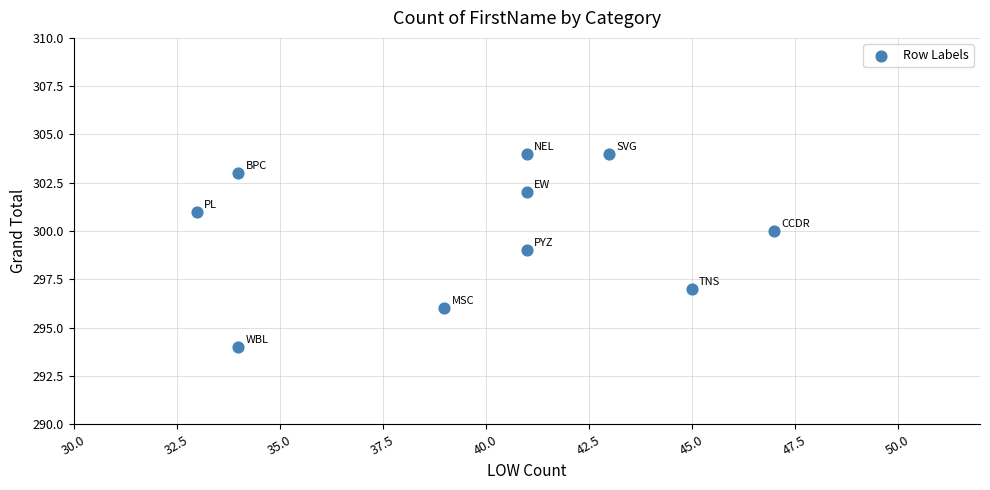

What is the average X value?

40